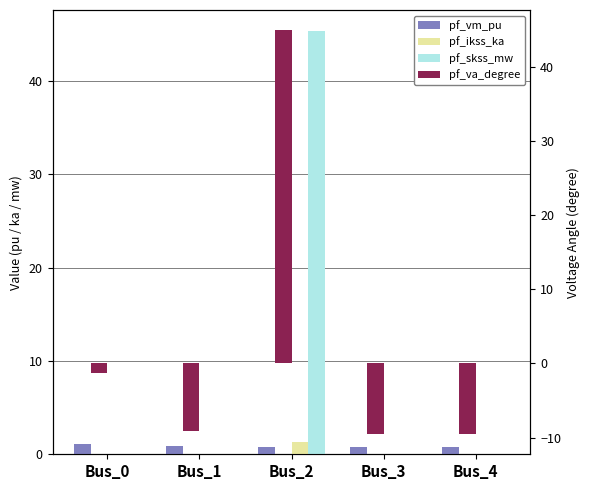

Is it true that pf_vm_pu equals 0.8 at Bus_2?

True